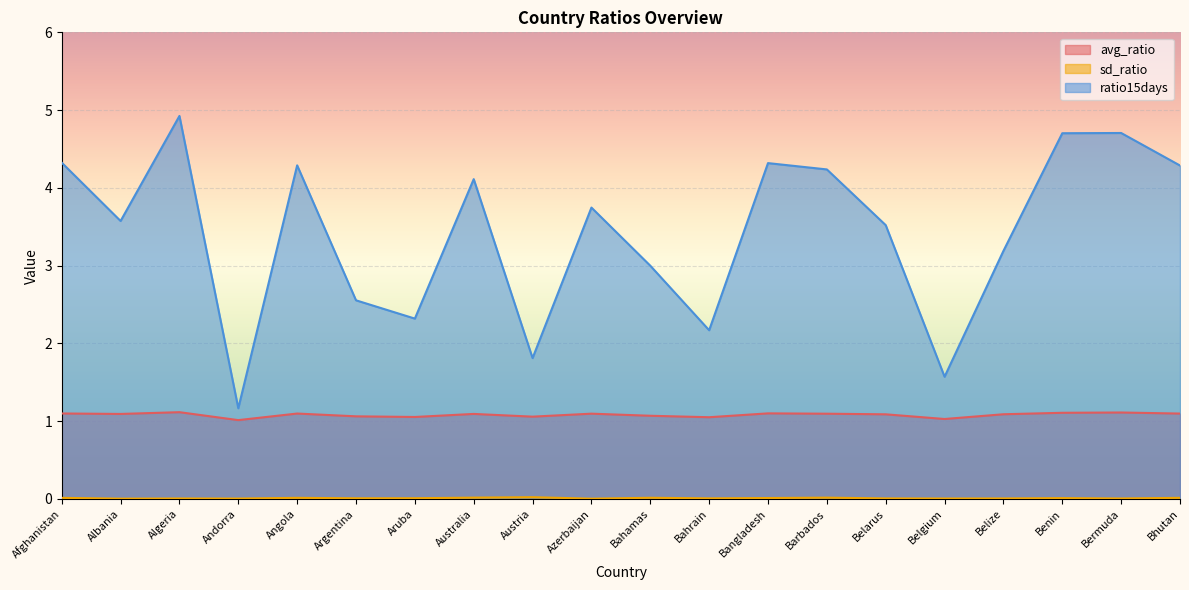

Rank the categories by avg_ratio value from highest to lowest.

Algeria, Bermuda, Benin, Bangladesh, Afghanistan, Angola, Bhutan, Azerbaijan, Barbados, Australia, Albania, Belize, Belarus, Bahamas, Argentina, Austria, Aruba, Bahrain, Belgium, Andorra